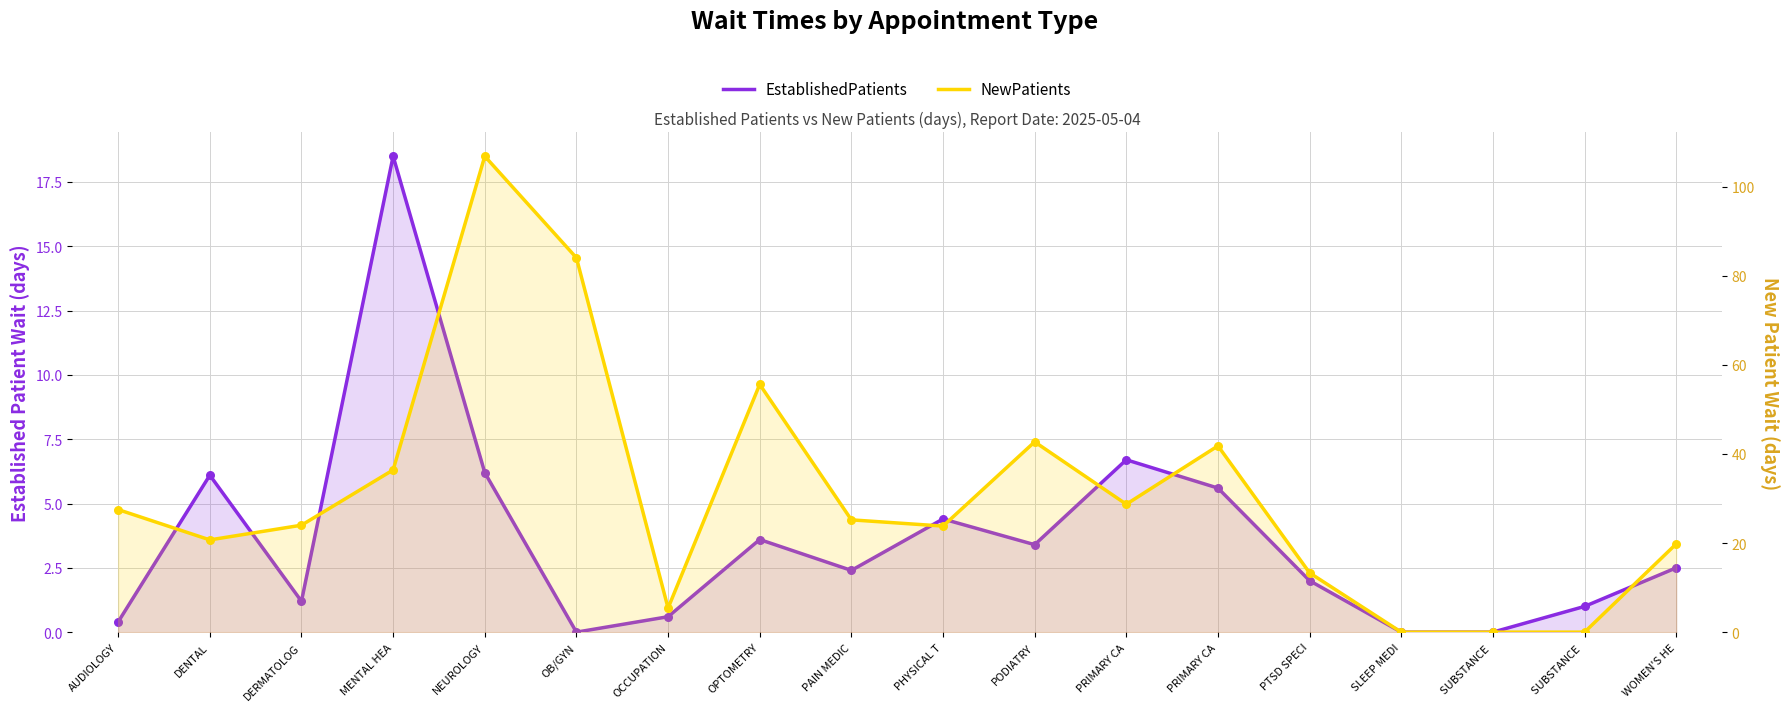

At which category is the sum across all series the highest?

NEUROLOGY